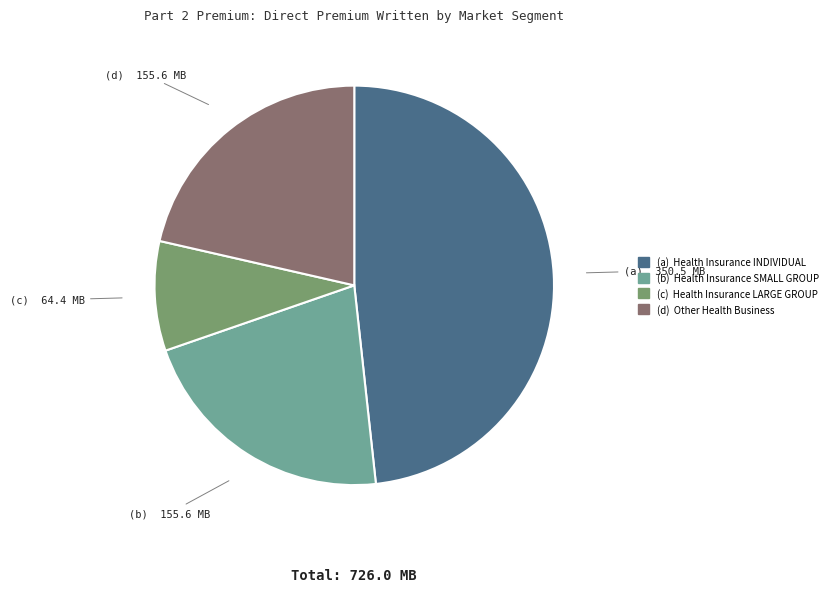

Does any single category account for the majority?

No